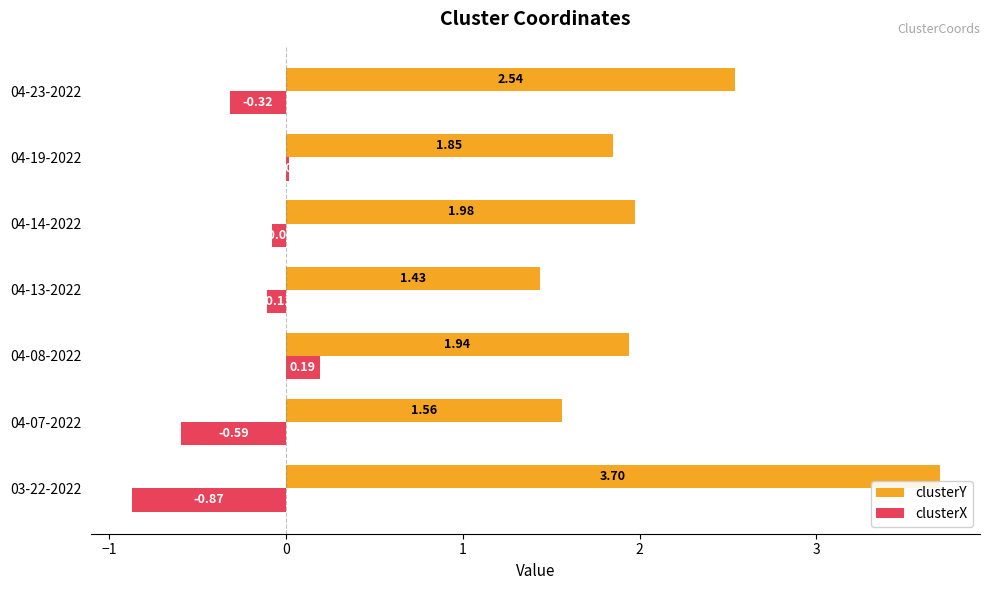

List the series in order of their peak value, lowest first.

clusterX, clusterY